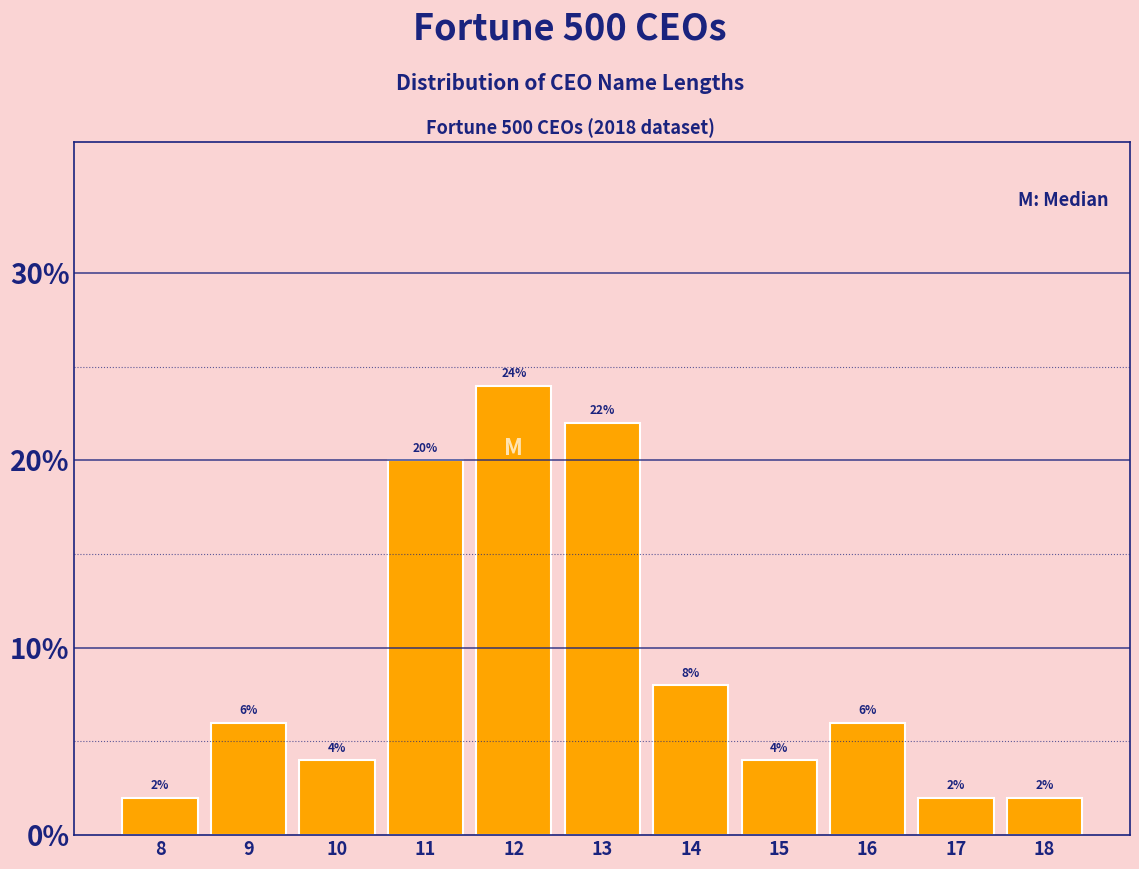

Reading left to right, list every bar in this chart as the range it spans on the x-axis followed by its height.

7.5 to 8.5: 2
8.5 to 9.5: 6
9.5 to 10.5: 4
10.5 to 11.5: 20
11.5 to 12.5: 24
12.5 to 13.5: 22
13.5 to 14.5: 8
14.5 to 15.5: 4
15.5 to 16.5: 6
16.5 to 17.5: 2
17.5 to 18.5: 2